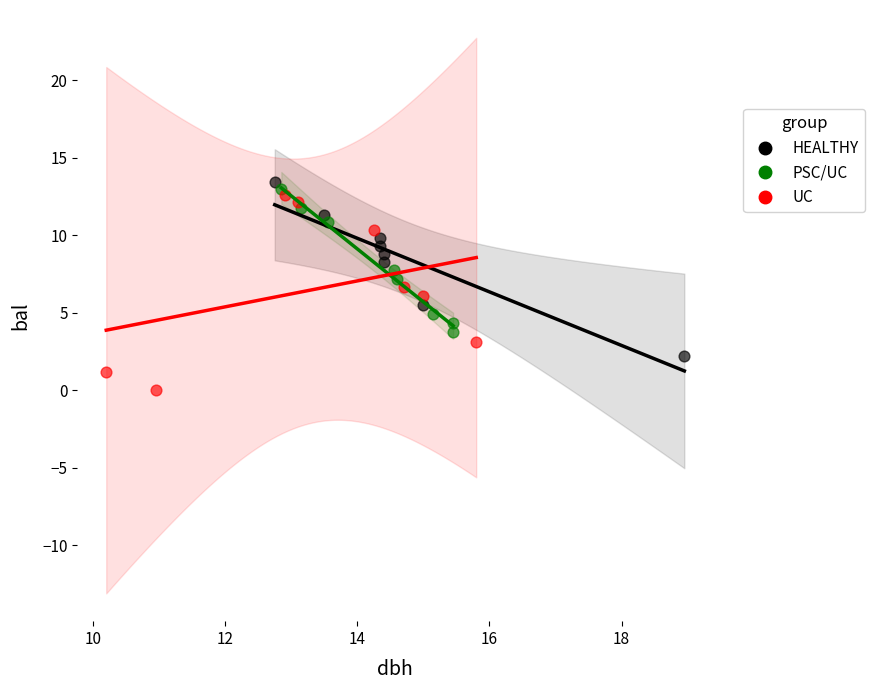

Which series reaches the minimum Y coordinate?

UC